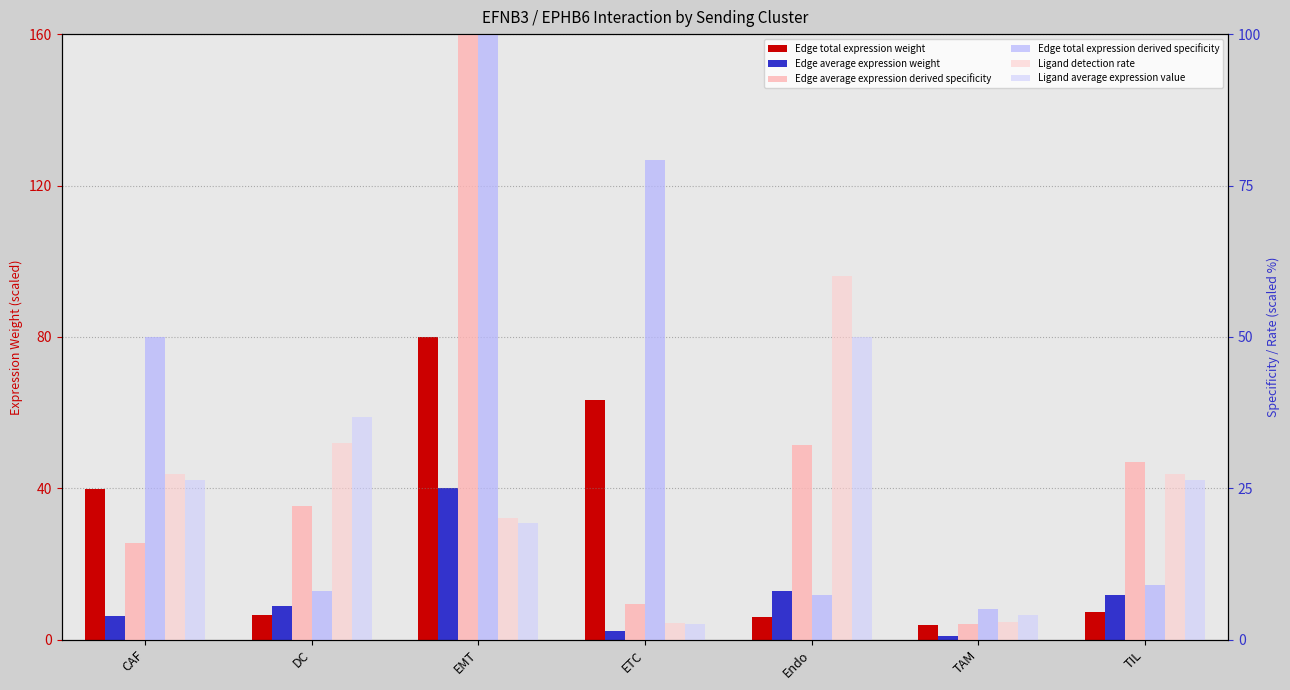

What is the total value across all series at EMT?

359.4